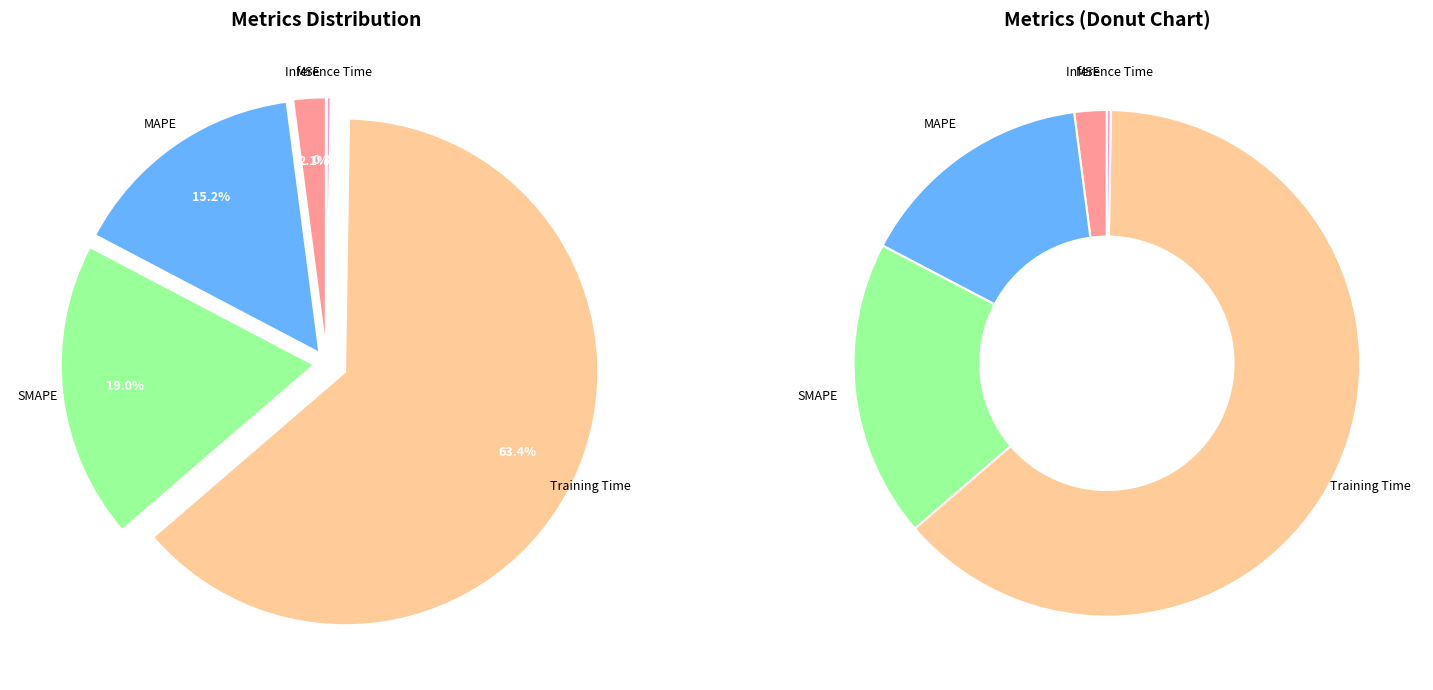

Is it true that MSE is 2% of the pie?

True